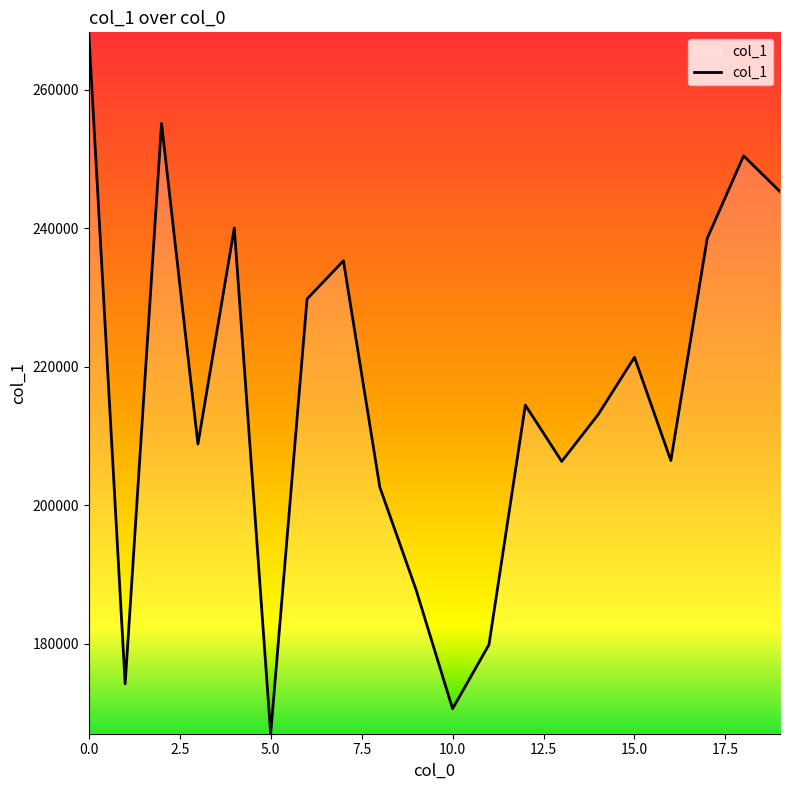

What is the sum of all values?

4315225